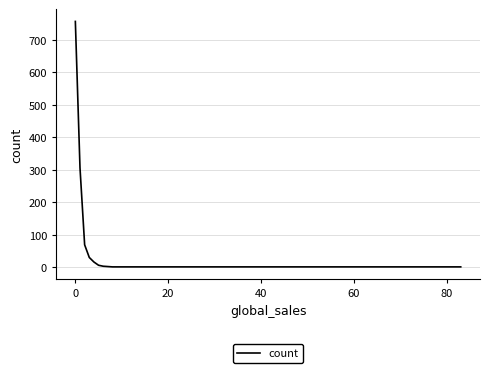

What is the maximum value shown in the chart?

757